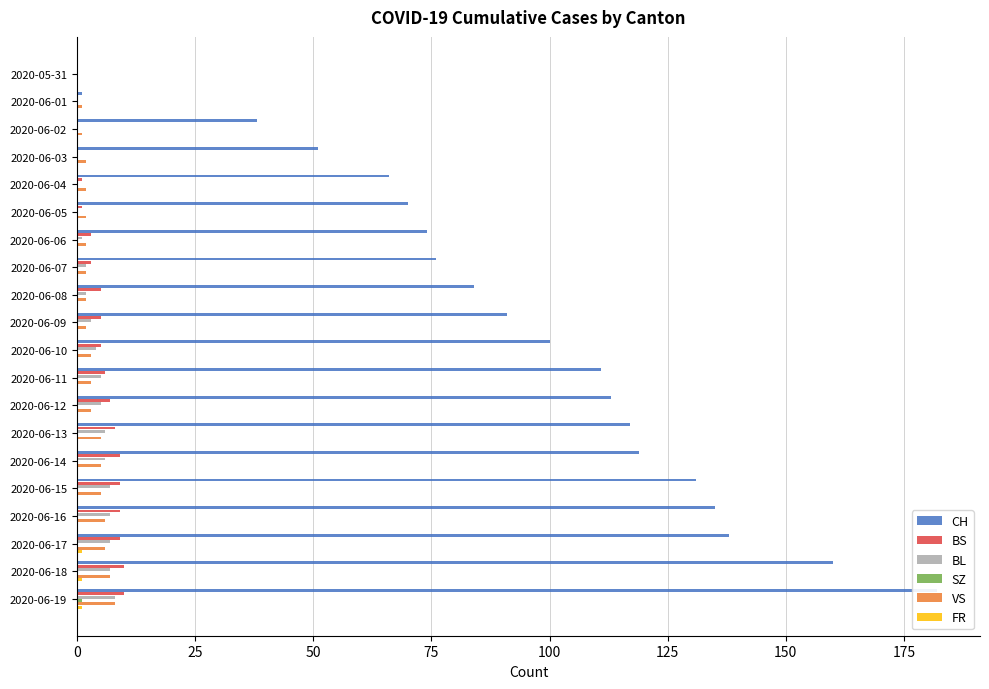

What is the label of the 10th bar from the right?

2020-06-10